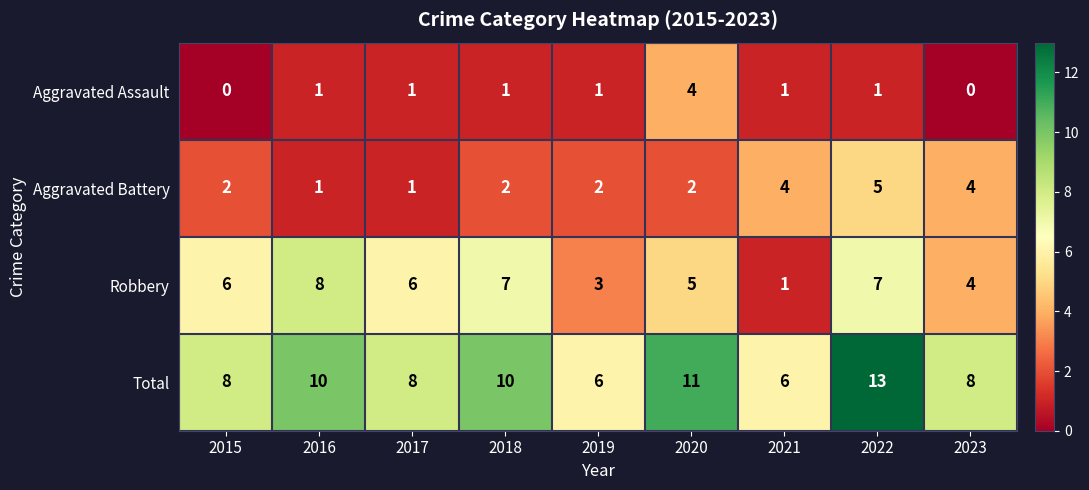

How many Aggravated Assault values are between 1 and 2?

6